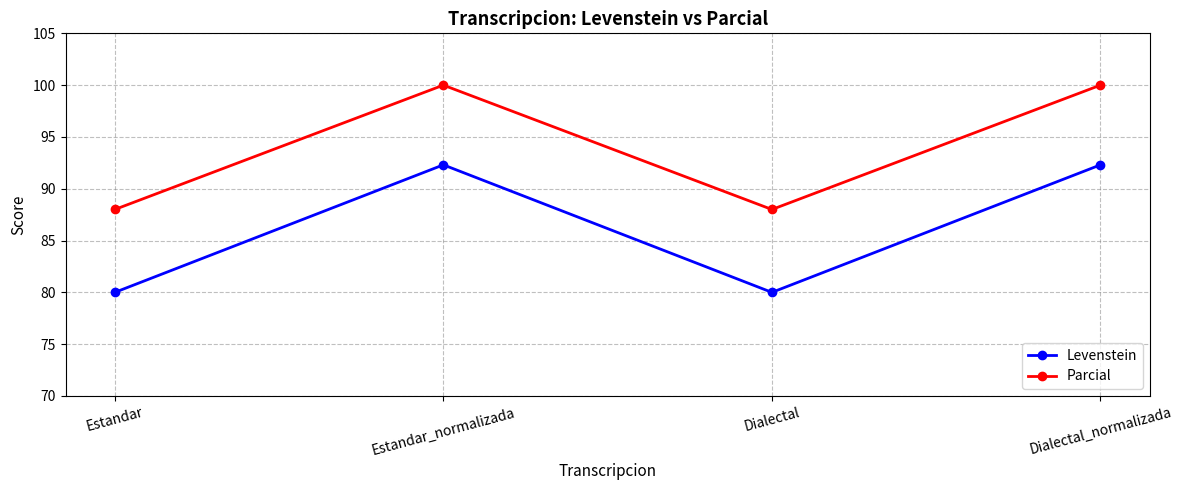

List the series in order of their peak value, lowest first.

Levenstein, Parcial